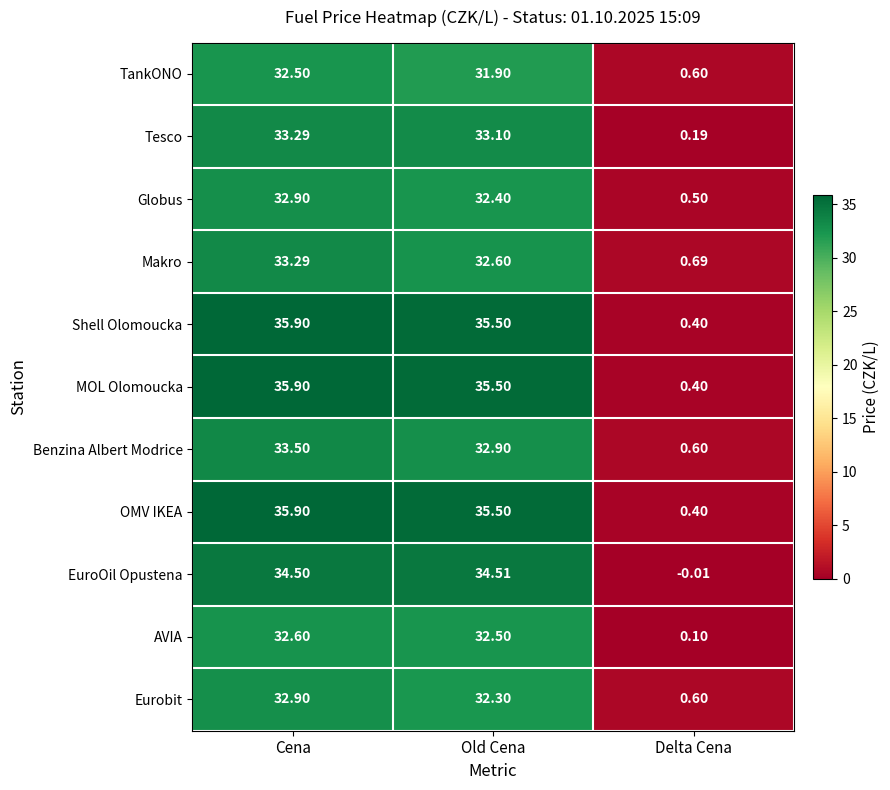

Is the value of MOL Olomoucka at Cena greater than the value of Benzina Albert Modrice at Old Cena?

Yes